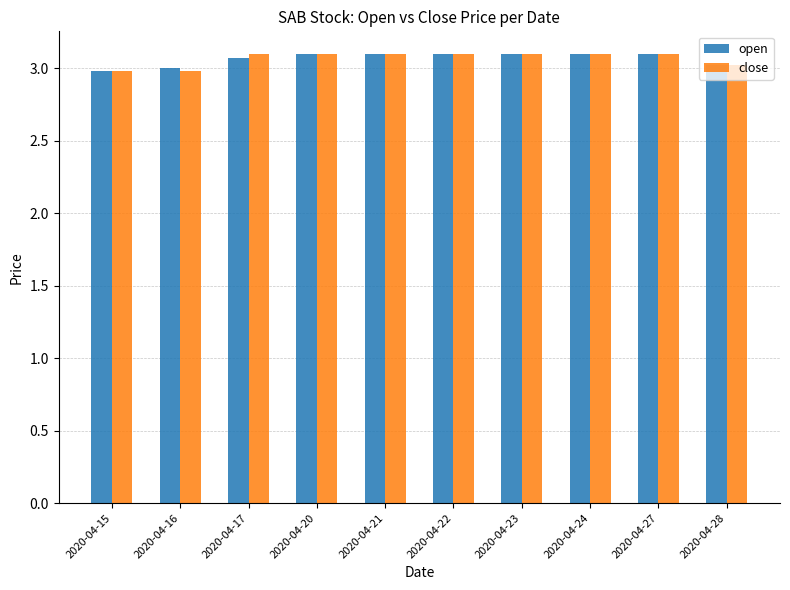

Where does the close series first go above 3?

2020-04-17